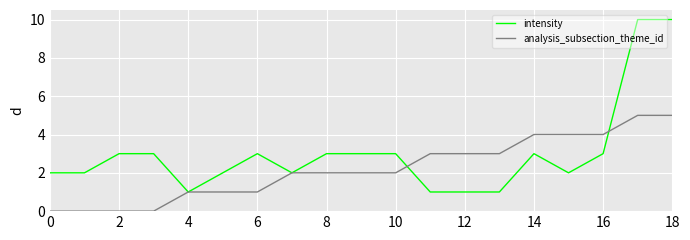

How many values in the intensity series are below 3?

9